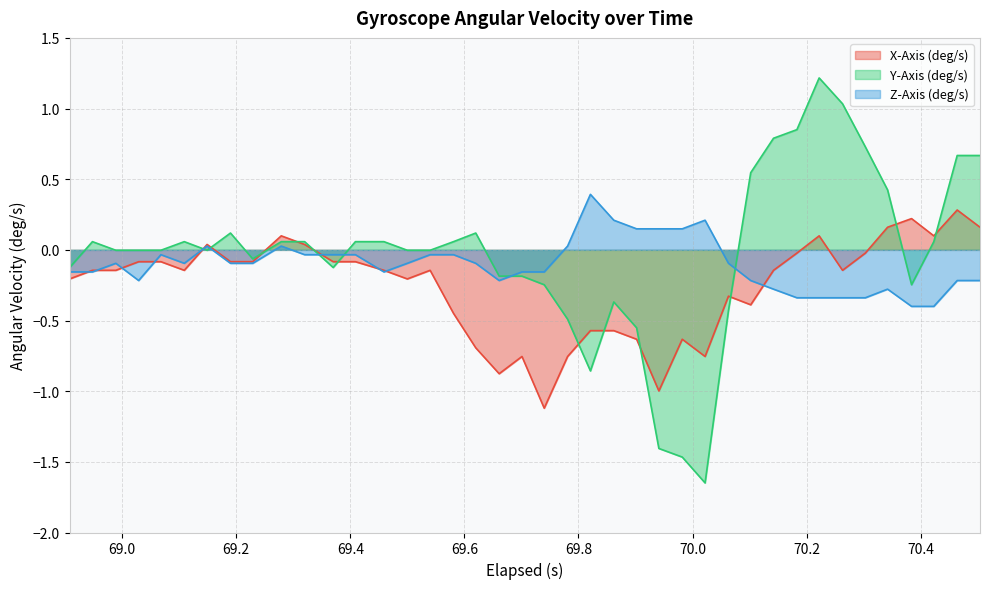

Reading left to right, transcribe all the data shown in this chart.

X-Axis (deg/s): -0.2	-0.1	-0.1	-0.1	-0.1	-0.1	0.0	-0.1	-0.1	0.1	0.0	-0.1	-0.1	-0.1	-0.2	-0.1	-0.4	-0.7	-0.9	-0.8	-1.1	-0.8	-0.6	-0.6	-0.6	-1.0	-0.6	-0.8	-0.3	-0.4	-0.1	-0.0	0.1	-0.1	-0.0	0.2	0.2	0.1	0.3	0.2
Y-Axis (deg/s): -0.1	0.1	-0.0	-0.0	-0.0	0.1	-0.0	0.1	-0.1	0.1	0.1	-0.1	0.1	0.1	-0.0	-0.0	0.1	0.1	-0.2	-0.2	-0.2	-0.5	-0.9	-0.4	-0.6	-1.4	-1.5	-1.6	-0.4	0.5	0.8	0.9	1.2	1.0	0.7	0.4	-0.2	0.1	0.7	0.7
Z-Axis (deg/s): -0.2	-0.2	-0.1	-0.2	-0.0	-0.1	0.0	-0.1	-0.1	0.0	-0.0	-0.0	-0.0	-0.2	-0.1	-0.0	-0.0	-0.1	-0.2	-0.2	-0.2	0.0	0.4	0.2	0.1	0.1	0.1	0.2	-0.1	-0.2	-0.3	-0.3	-0.3	-0.3	-0.3	-0.3	-0.4	-0.4	-0.2	-0.2